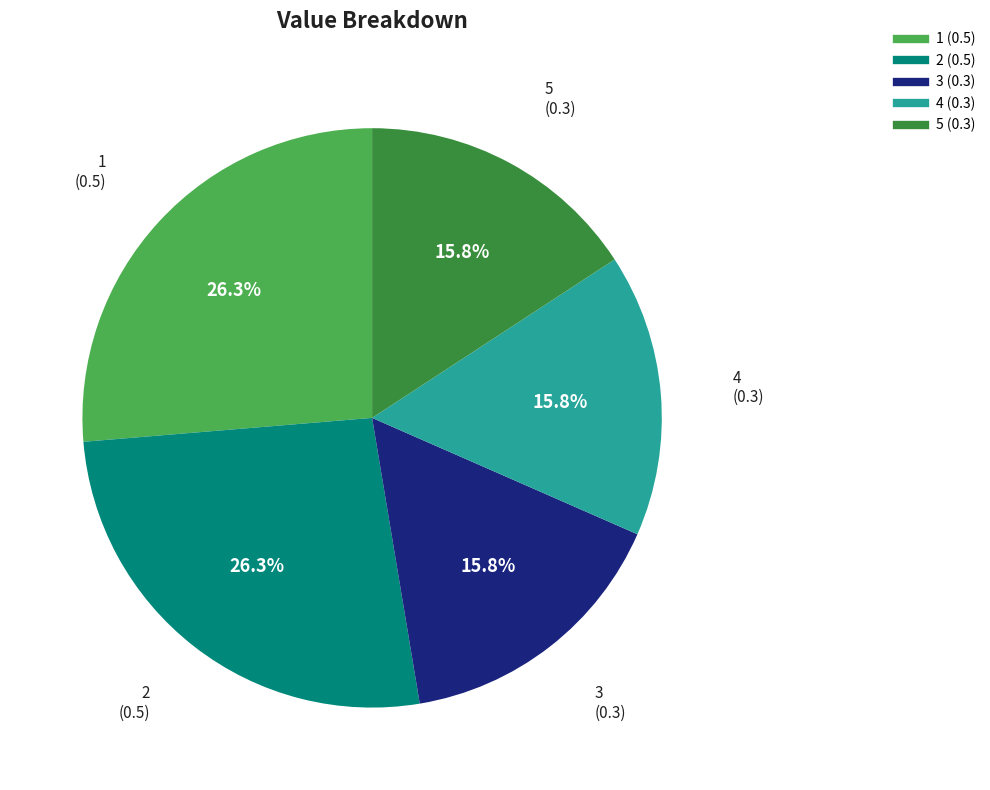

Combined, what portion of the pie is 5 and 3?

31.6%